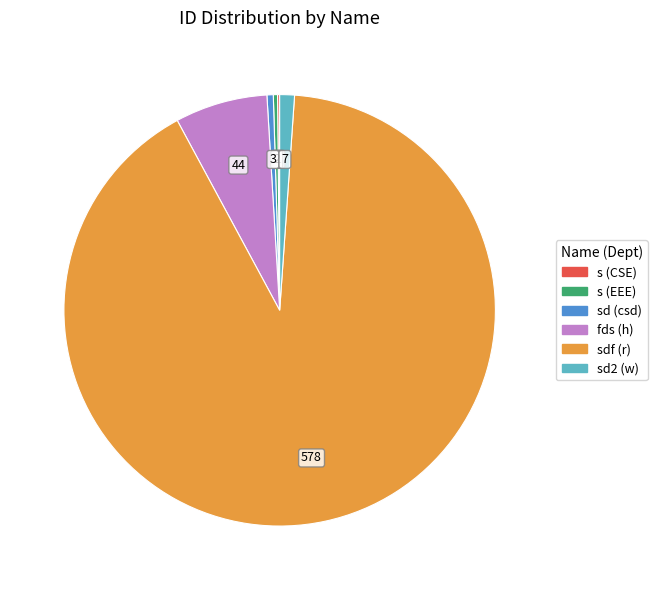

Approximately how many times larger is the value at fds (h) compared to sd (csd)?

14.7